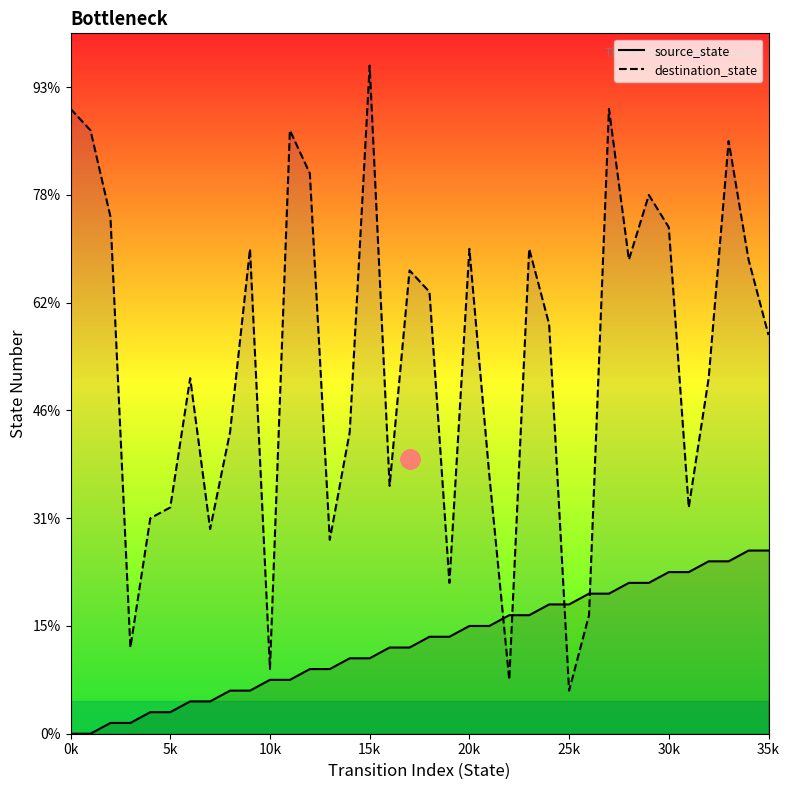

After their last crossing, which series has the higher values: destination_state or source_state?

destination_state